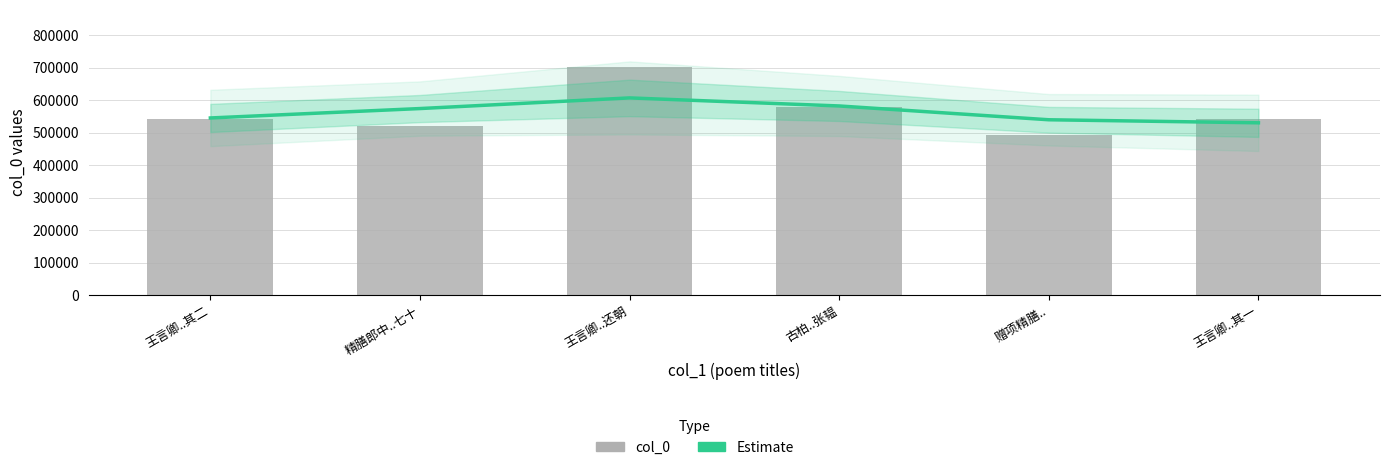

Rank the series at 赠项精膳.. from lowest to highest value.

col_0, Estimate